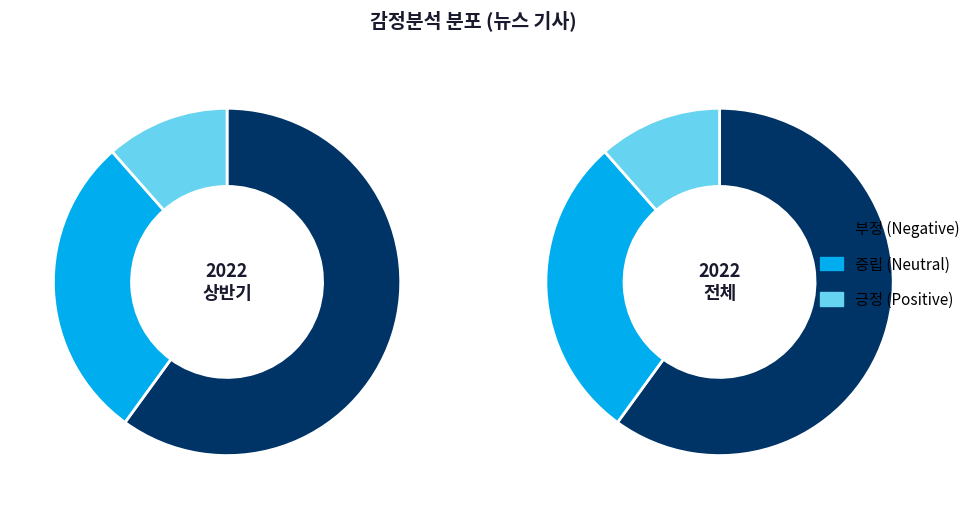

Count the number of slices in the pie.

3